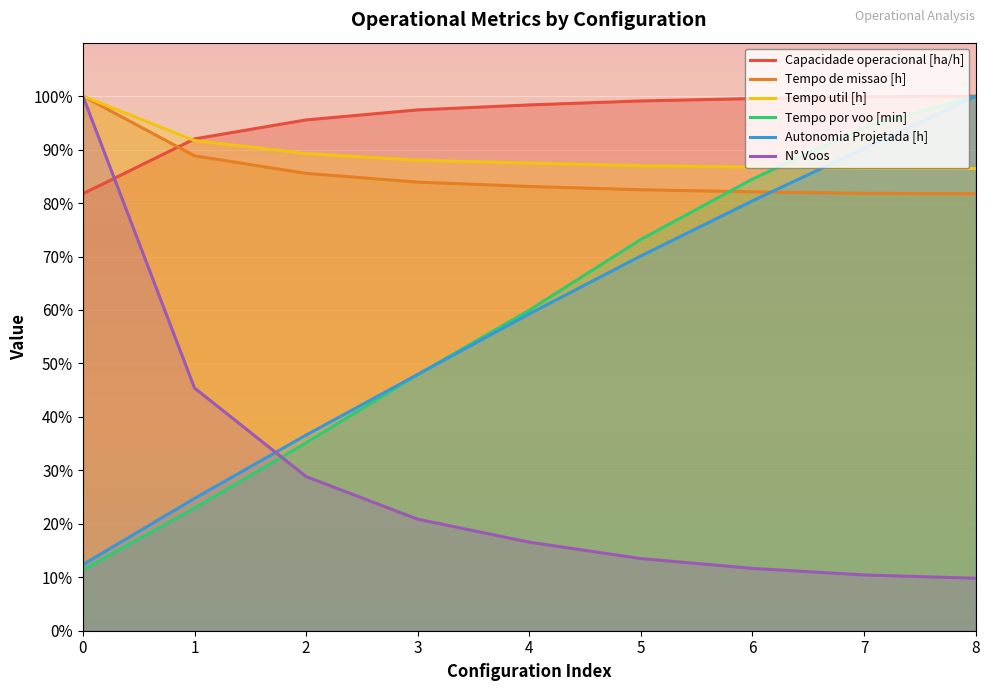

At which category is the sum across all series the highest?

8